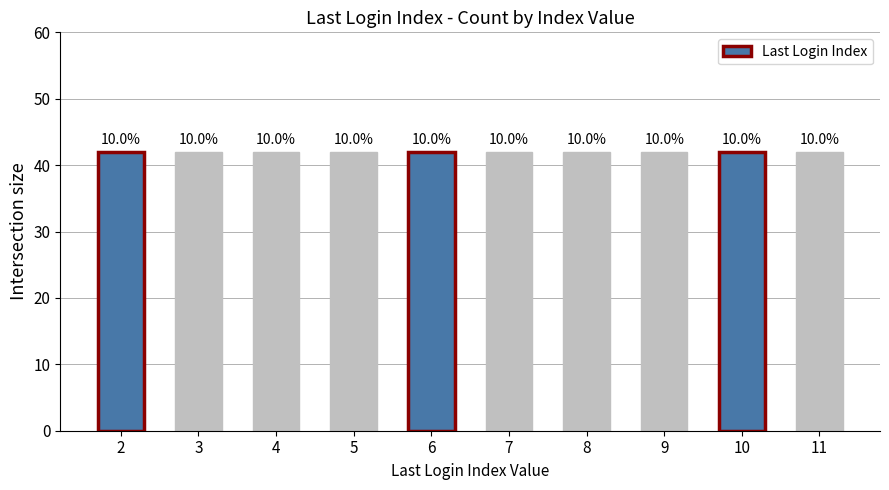

Rank the categories by value from lowest to highest.

Index 2, Index 3, Index 4, Index 5, Index 6, Index 7, Index 8, Index 9, Index 10, Index 11